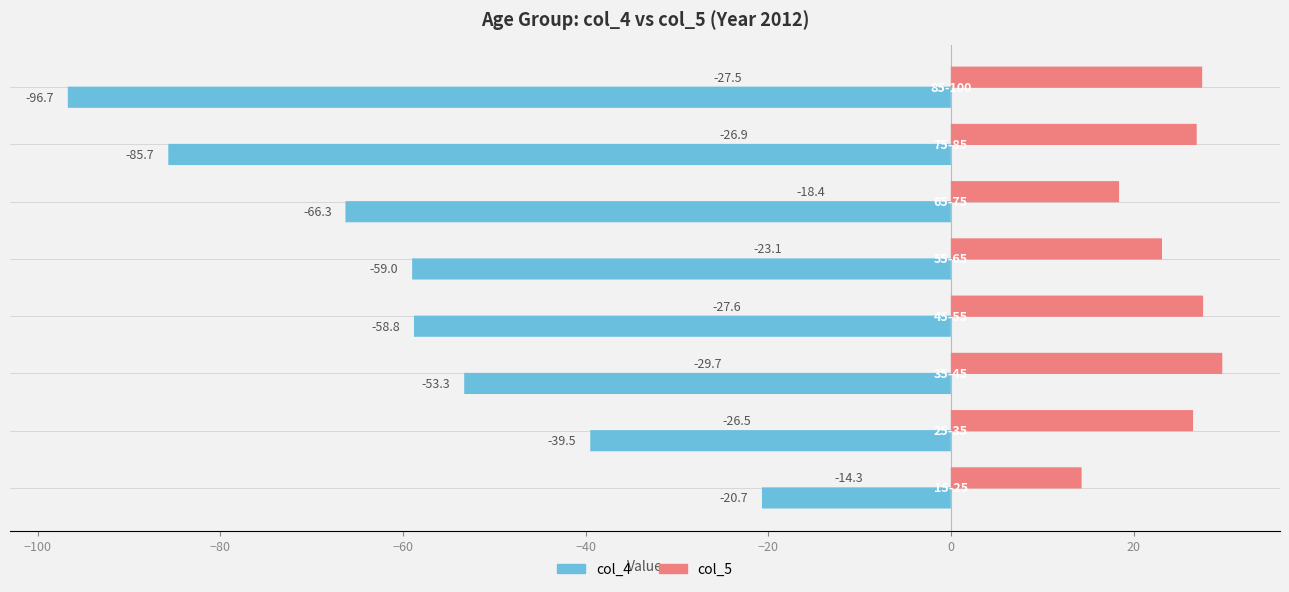

Rank the series by their average value, from lowest to highest.

col_4, col_5